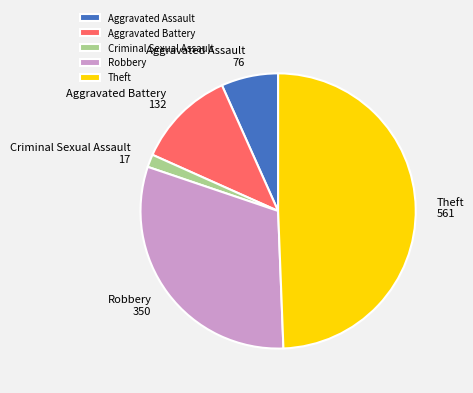

Combined, do Robbery and Aggravated Battery account for over 50%?

No